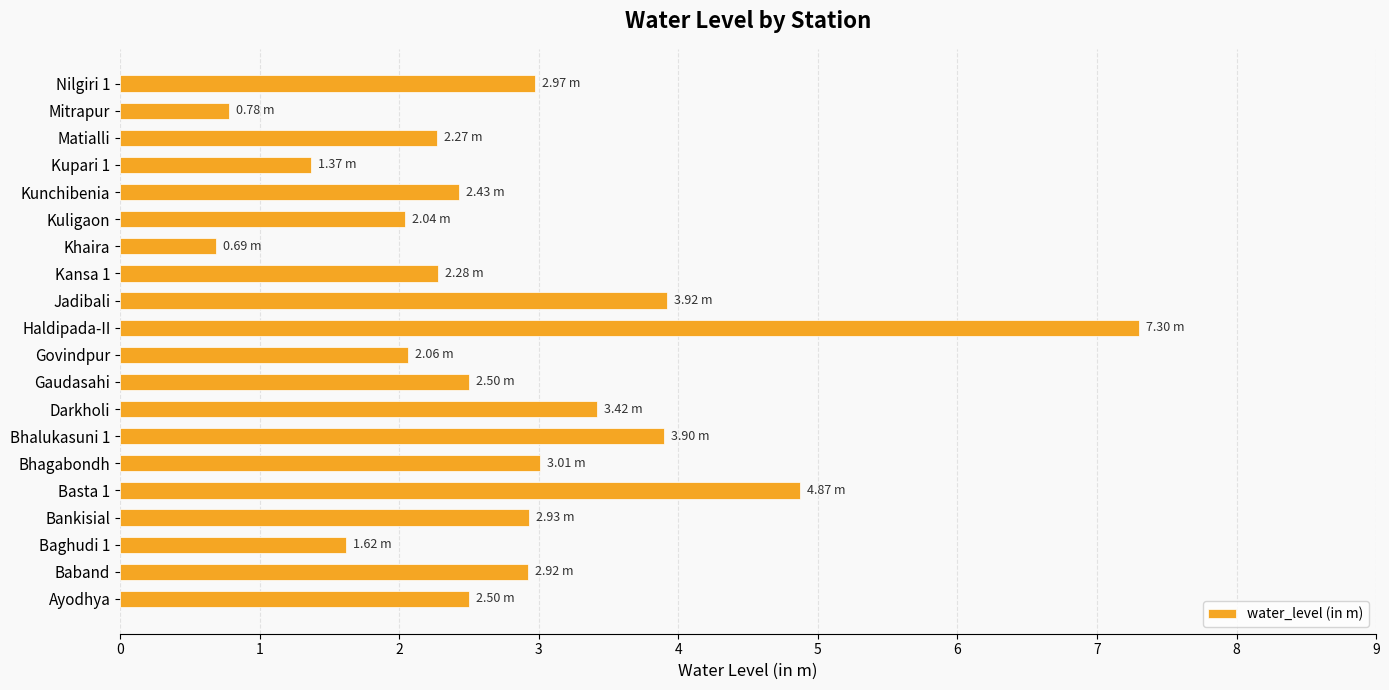

What is the minimum value shown in the chart?

0.7